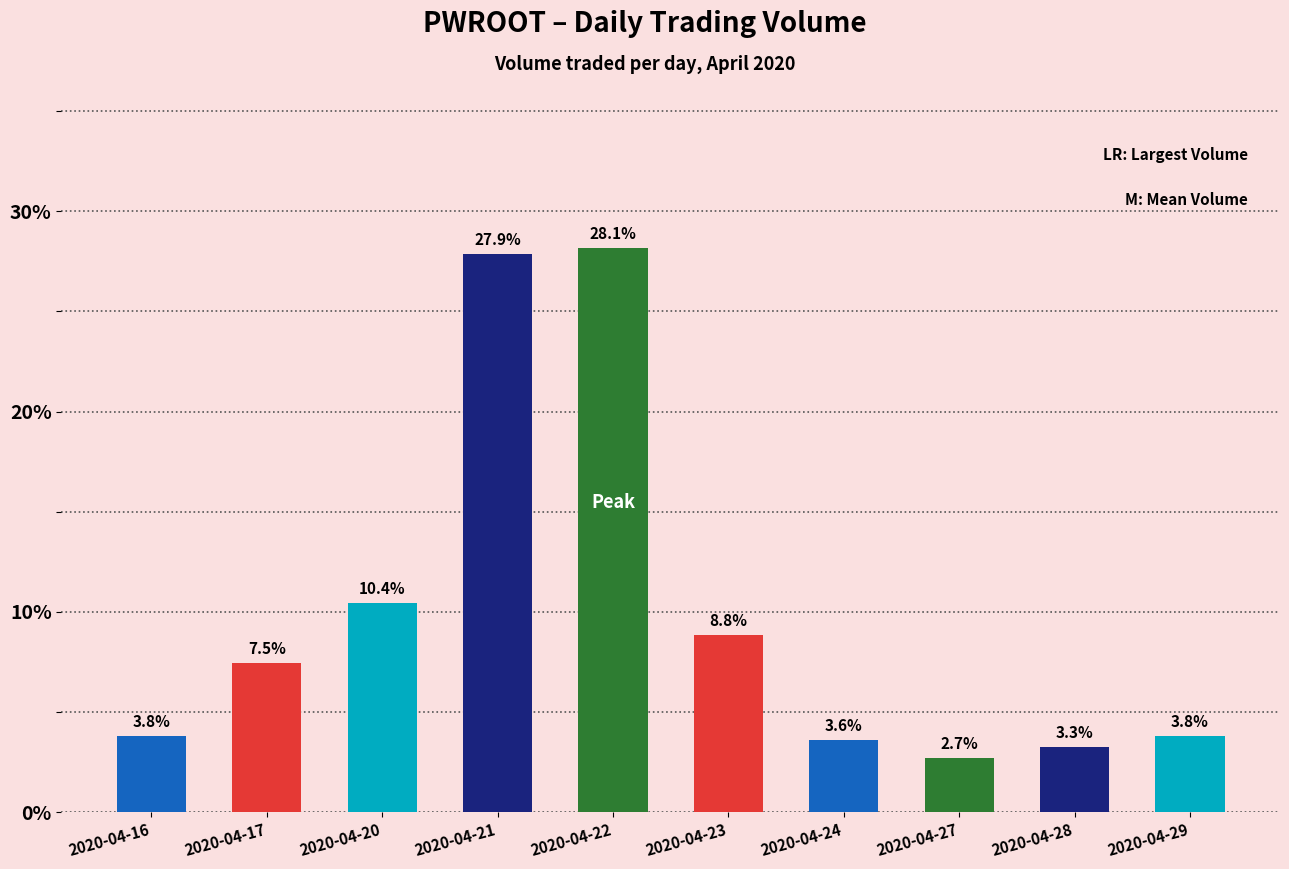

Between 2020-04-22 and 2020-04-17, which is larger?

2020-04-22